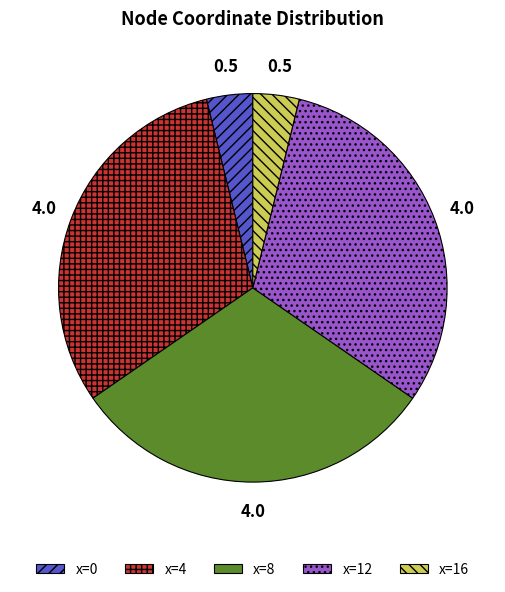

Is the sum of x=8 and x=12 greater than half?

Yes